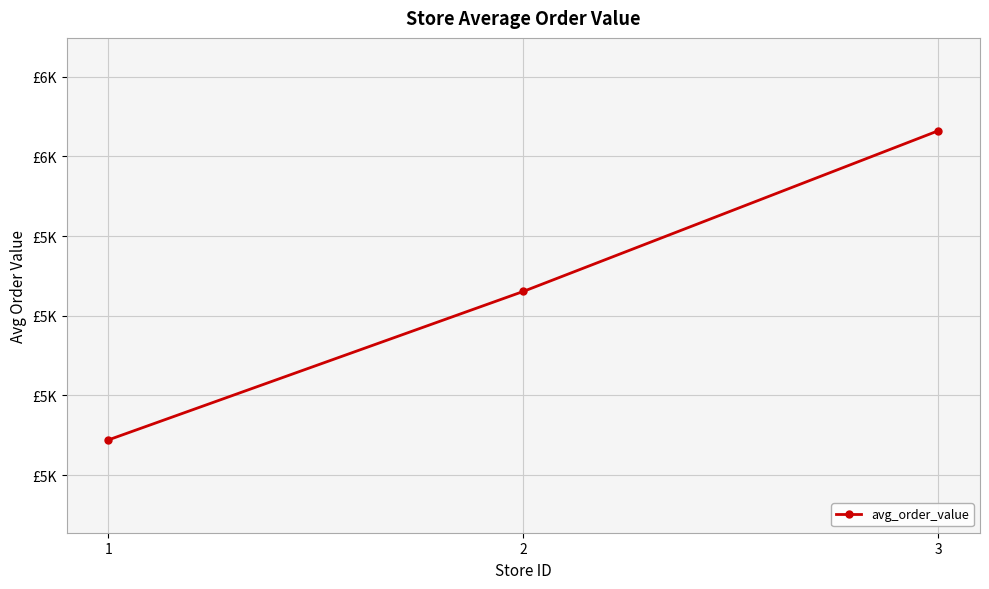

Which has a higher value, 1 or 3?

3